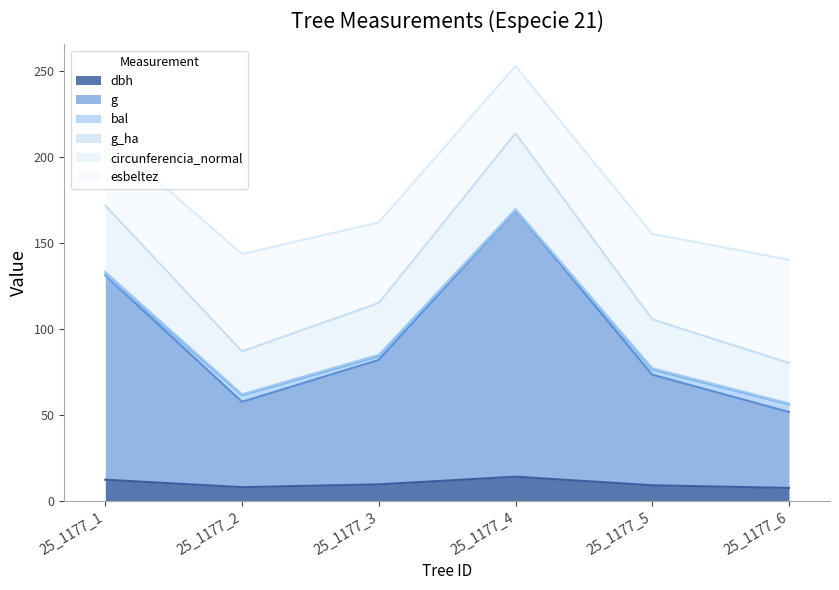

What is the lowest value of the dbh series?

7.5